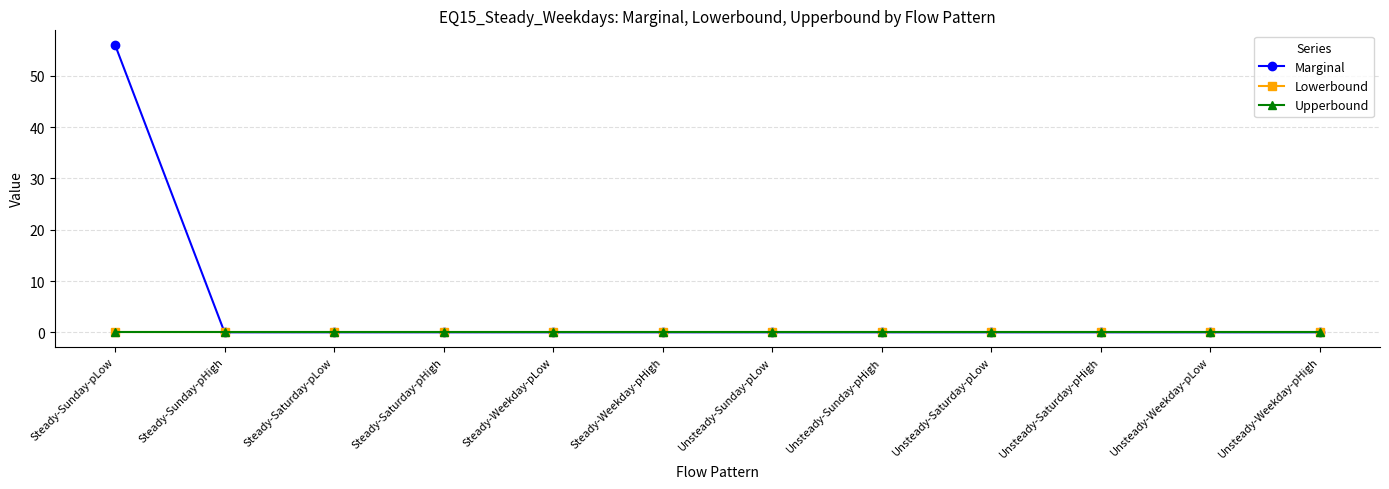

Which series changed the most between Steady-Saturday-pLow and Unsteady-Sunday-pLow?

Marginal